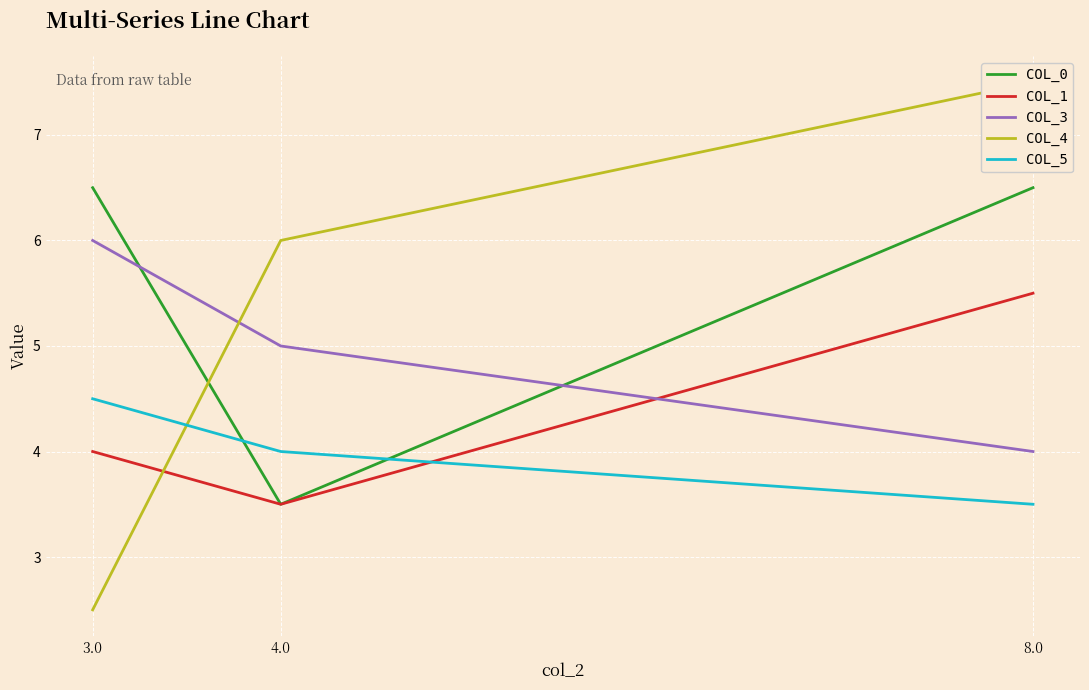

What is the sum of the col_3 values at 3.0 and 4.0?

11.0